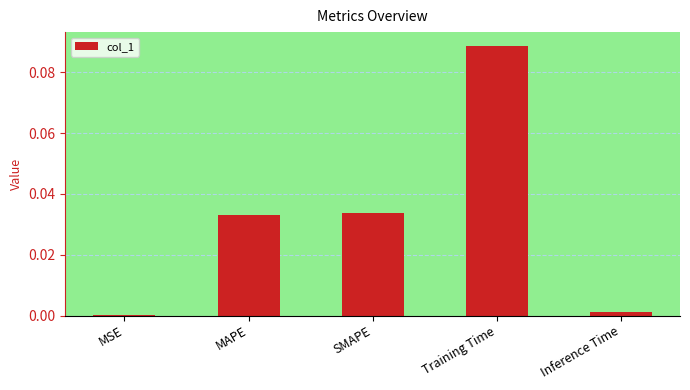

Is it true that the value at SMAPE is 0.0?

True